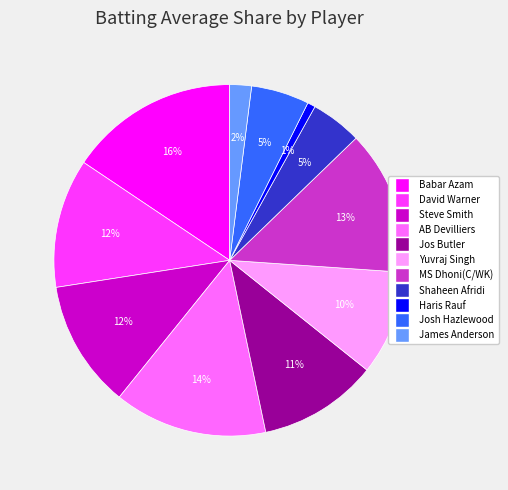

Which category has the biggest portion of the pie?

Babar Azam